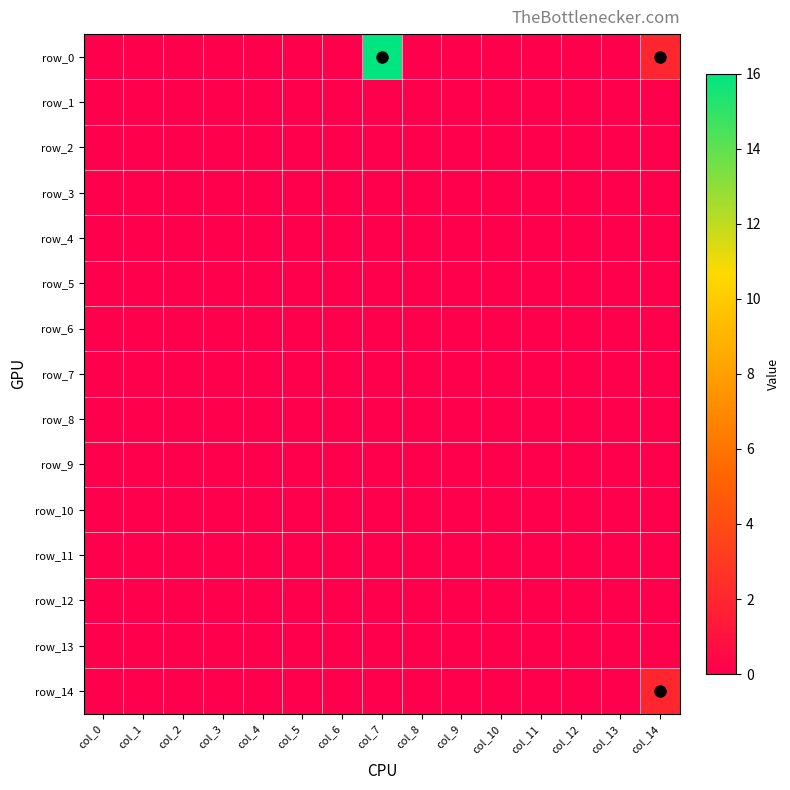

Reading left to right, list all the values displayed in this chart.

row_0: 0	0	0	0	0	0	0	16	0	0	0	0	0	0	2
row_1: 0	0	0	0	0	0	0	0	0	0	0	0	0	0	0
row_2: 0	0	0	0	0	0	0	0	0	0	0	0	0	0	0
row_3: 0	0	0	0	0	0	0	0	0	0	0	0	0	0	0
row_4: 0	0	0	0	0	0	0	0	0	0	0	0	0	0	0
row_5: 0	0	0	0	0	0	0	0	0	0	0	0	0	0	0
row_6: 0	0	0	0	0	0	0	0	0	0	0	0	0	0	0
row_7: 0	0	0	0	0	0	0	0	0	0	0	0	0	0	0
row_8: 0	0	0	0	0	0	0	0	0	0	0	0	0	0	0
row_9: 0	0	0	0	0	0	0	0	0	0	0	0	0	0	0
row_10: 0	0	0	0	0	0	0	0	0	0	0	0	0	0	0
row_11: 0	0	0	0	0	0	0	0	0	0	0	0	0	0	0
row_12: 0	0	0	0	0	0	0	0	0	0	0	0	0	0	0
row_13: 0	0	0	0	0	0	0	0	0	0	0	0	0	0	0
row_14: 0	0	0	0	0	0	0	0	0	0	0	0	0	0	2